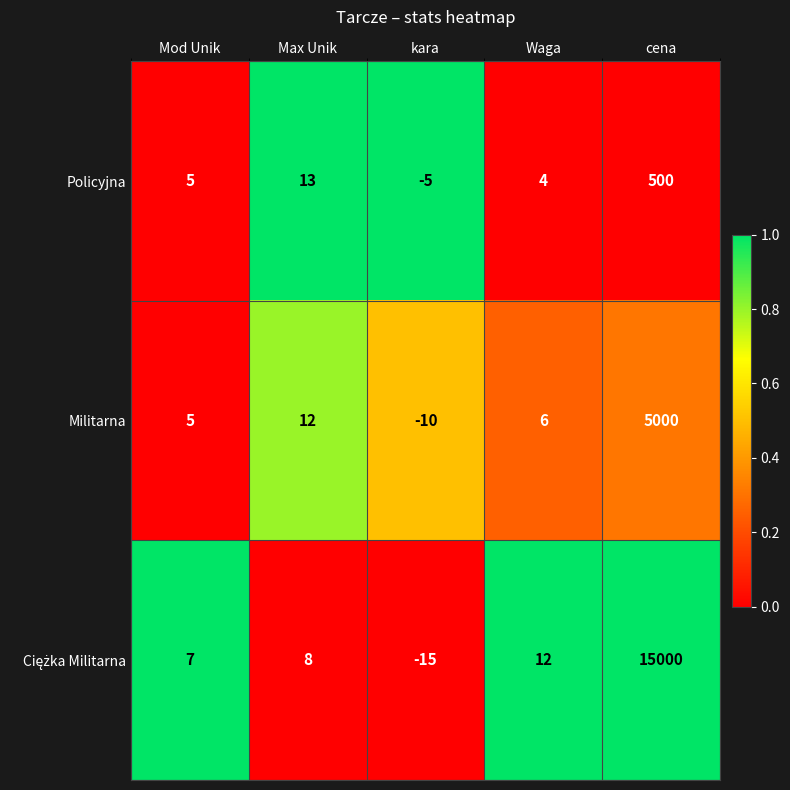

Is it true that Militarna equals 3 at Waga?

False